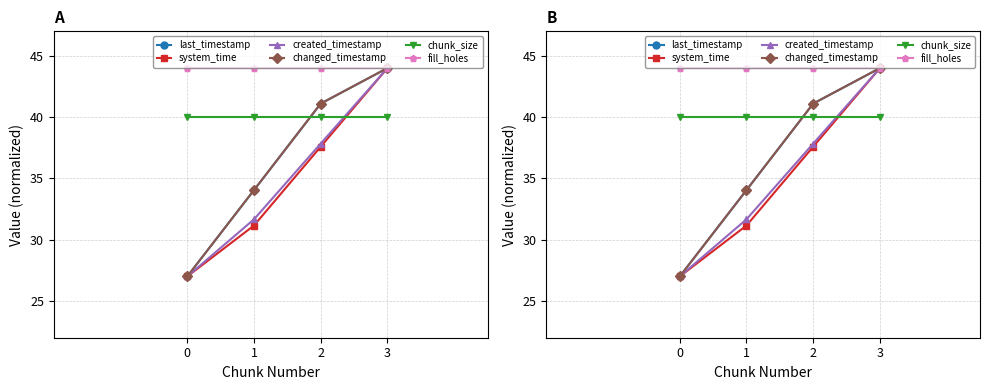

Which series has the largest range (max minus min)?

last_timestamp